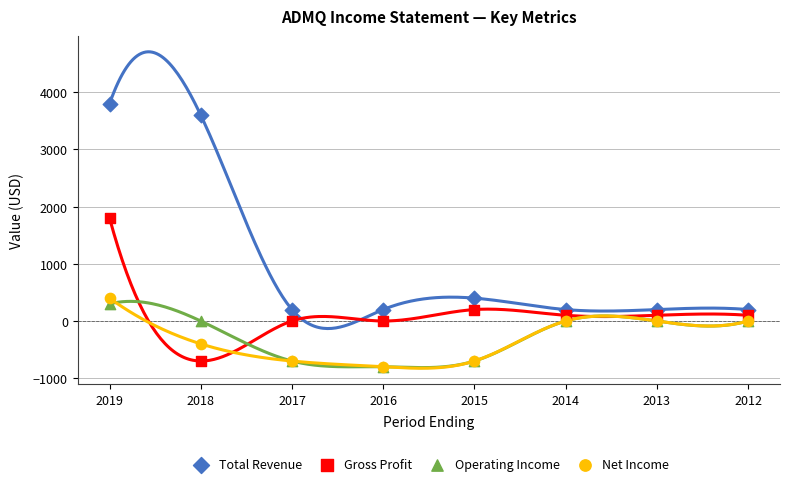

Which series contains the highest Y value?

Total Revenue